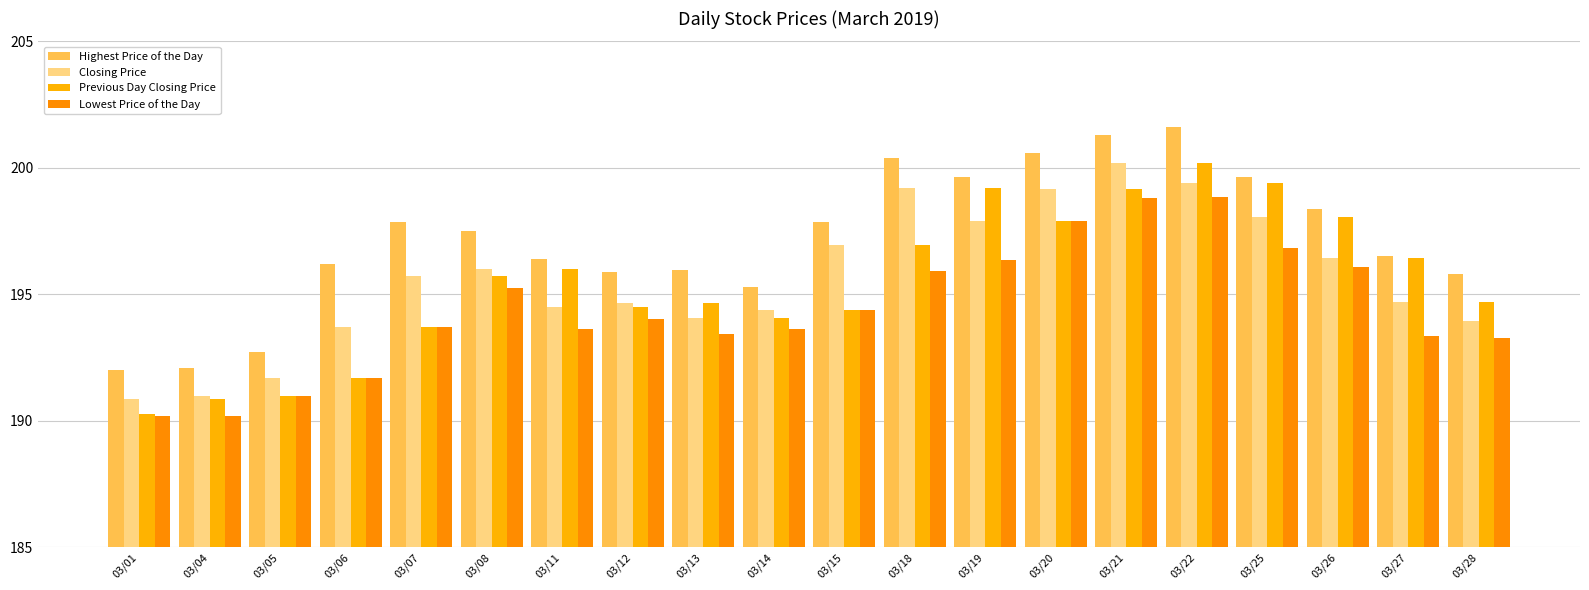

Reading left to right, extract all data points from this chart.

Highest Price of the Day: 192.0	192.1	192.7	196.2	197.9	197.5	196.4	195.9	195.9	195.3	197.9	200.4	199.7	200.6	201.3	201.6	199.6	198.4	196.5	195.8
Closing Price: 190.8	191.0	191.7	193.7	195.7	196.0	194.5	194.6	194.1	194.4	197.0	199.2	197.9	199.2	200.2	199.4	198.1	196.4	194.7	193.9
Previous Day Closing Price: 190.3	190.8	191.0	191.7	193.7	195.7	196.0	194.5	194.6	194.1	194.4	197.0	199.2	197.9	199.2	200.2	199.4	198.1	196.4	194.7
Lowest Price of the Day: 190.2	190.2	191.0	191.7	193.7	195.2	193.6	194.0	193.4	193.6	194.4	195.9	196.3	197.9	198.8	198.8	196.8	196.1	193.3	193.3